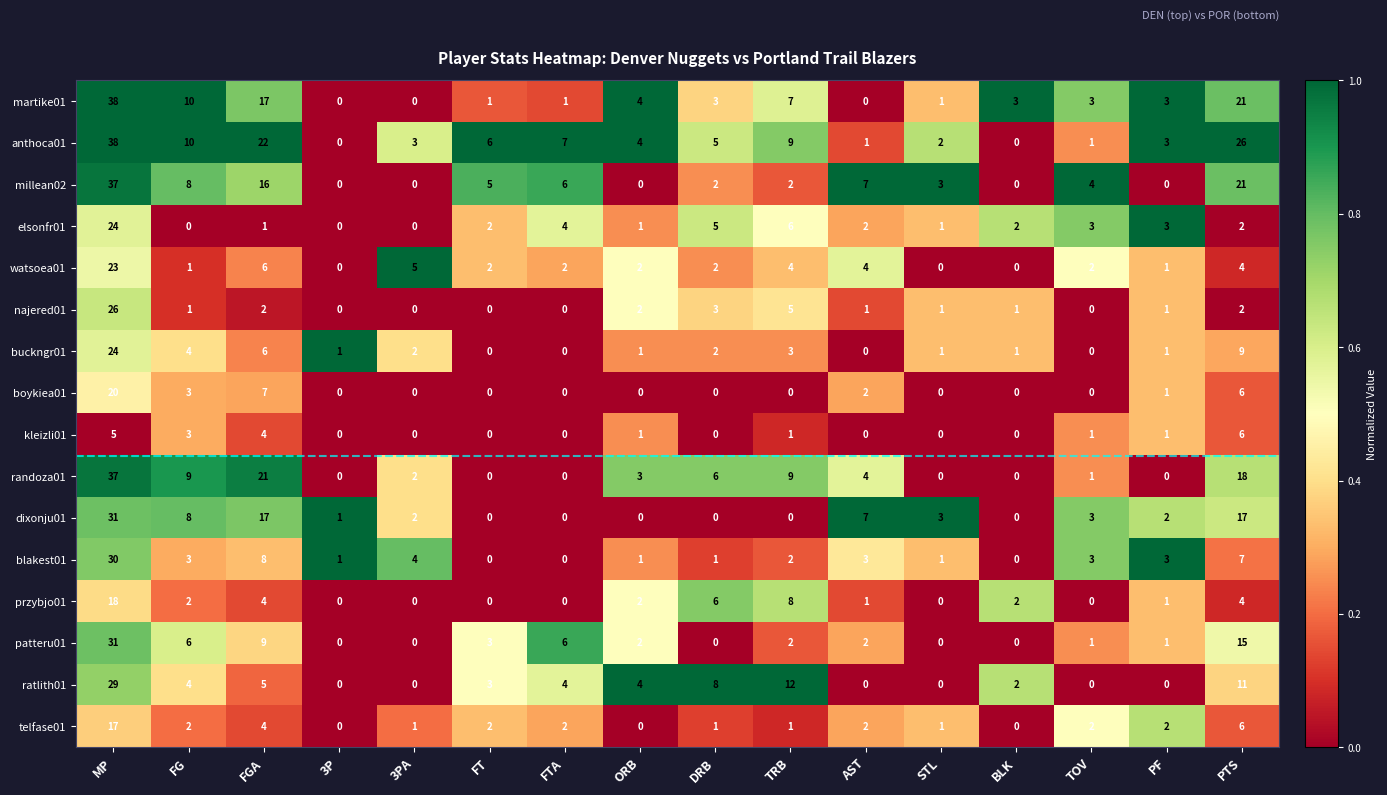

At which label does randoza01 reach its peak?

MP